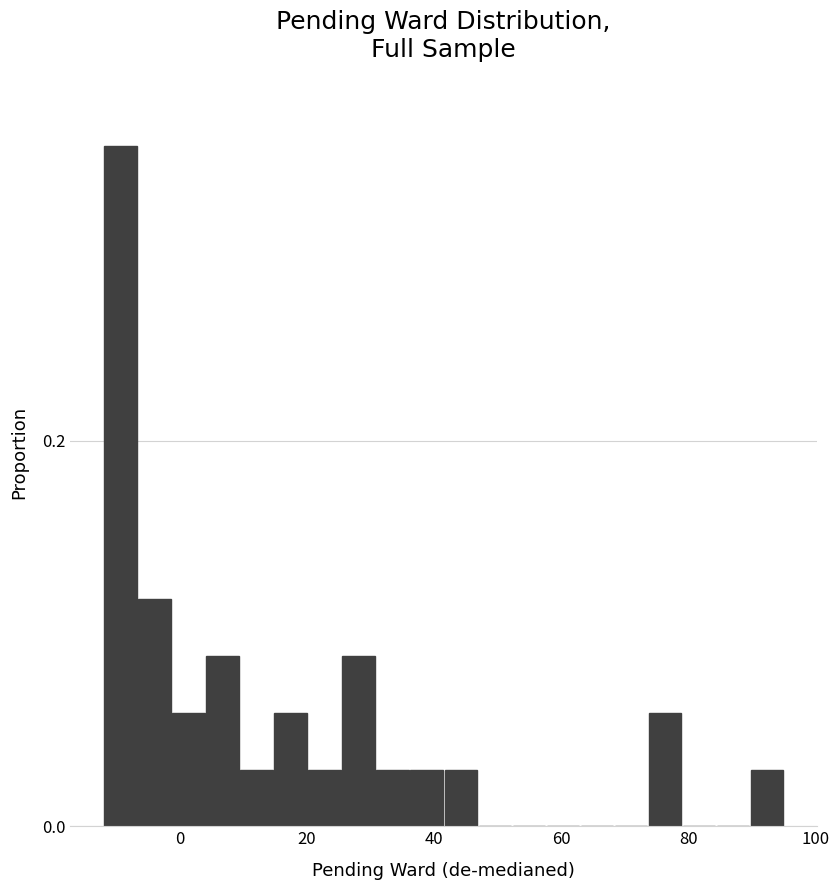

Read against the x-axis, roughly where is the centre of the tallest bar?

-10